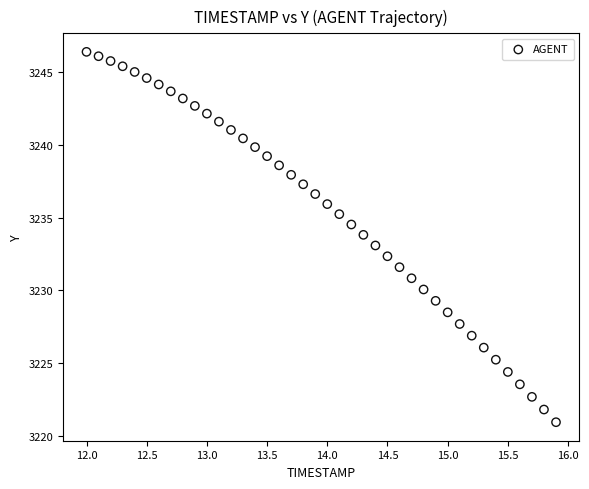

What is the range of X values (max minus min)?

3.9